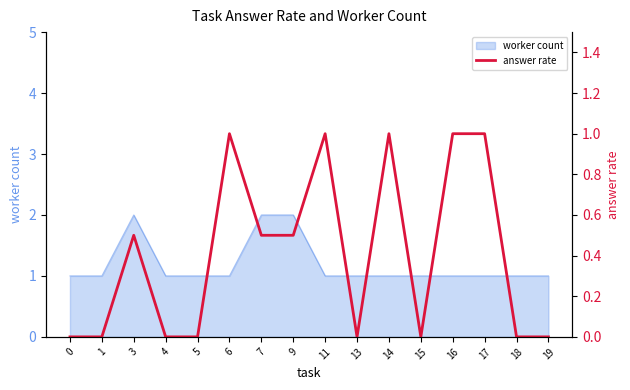

List the labels in order of value, largest first.

6, 11, 14, 16, 17, 3, 7, 9, 0, 1, 4, 5, 13, 15, 18, 19